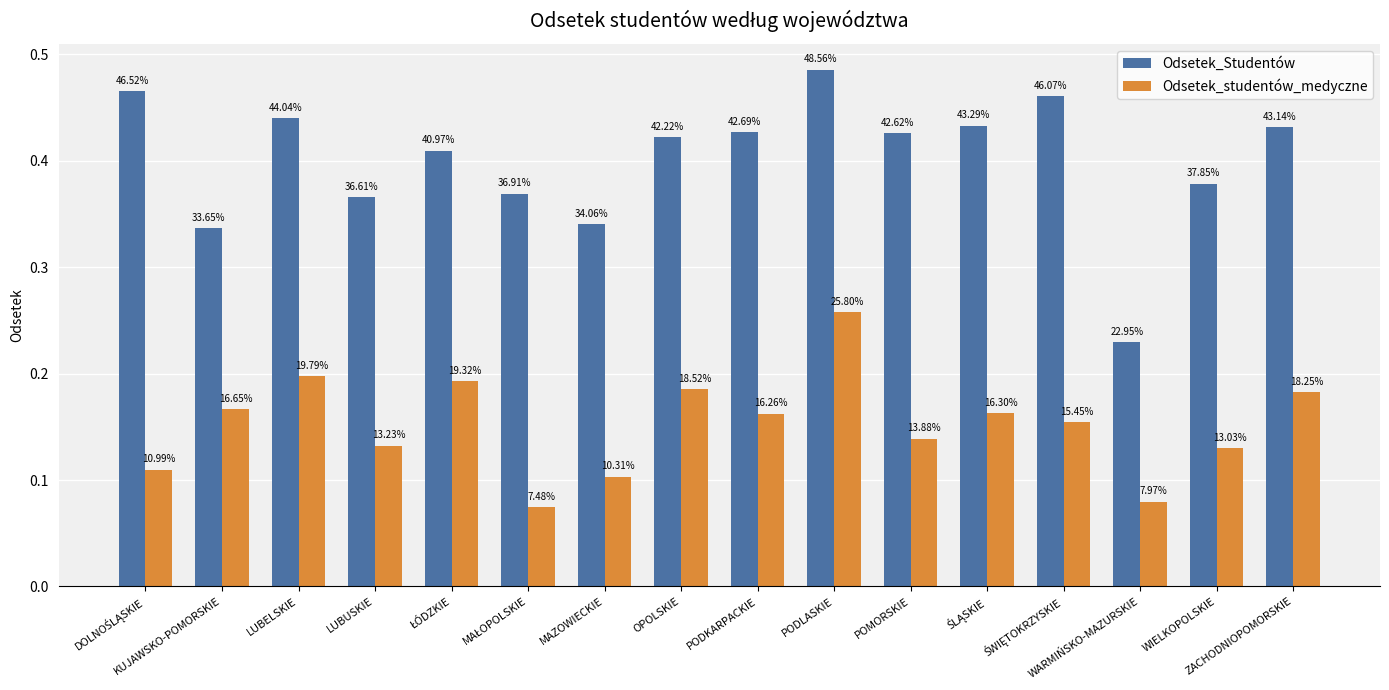

What position from the right is KUJAWSKO-POMORSKIE?

15